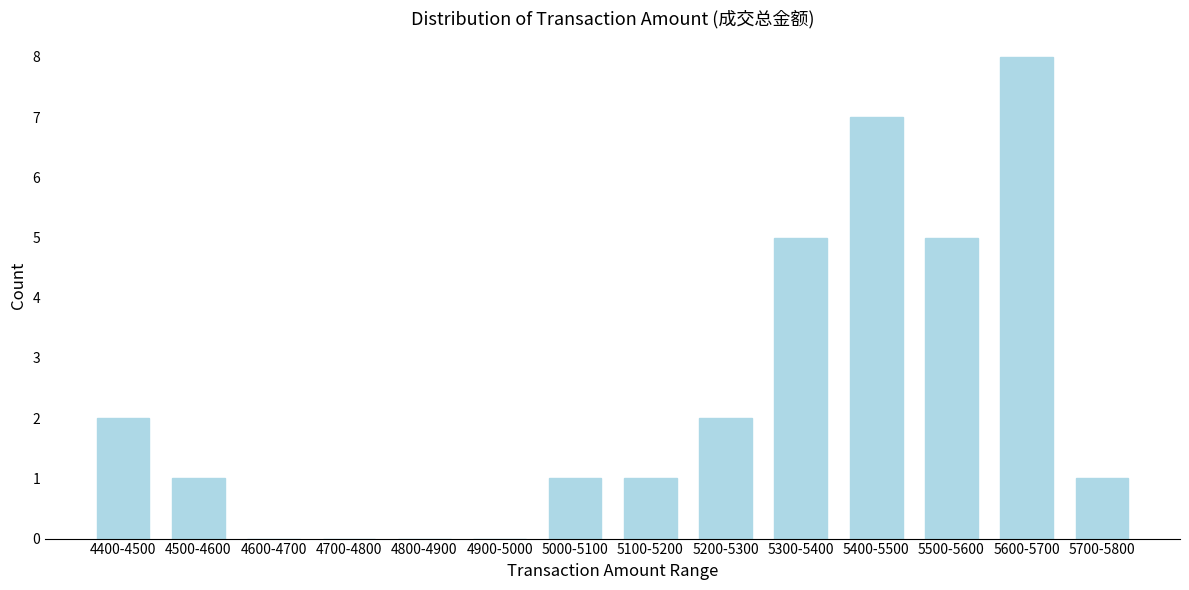

Reading left to right, transcribe all the data shown in this chart.

4400-4500=2	4500-4600=1	4600-4700=0	4700-4800=0	4800-4900=0	4900-5000=0	5000-5100=1	5100-5200=1	5200-5300=2	5300-5400=5	5400-5500=7	5500-5600=5	5600-5700=8	5700-5800=1